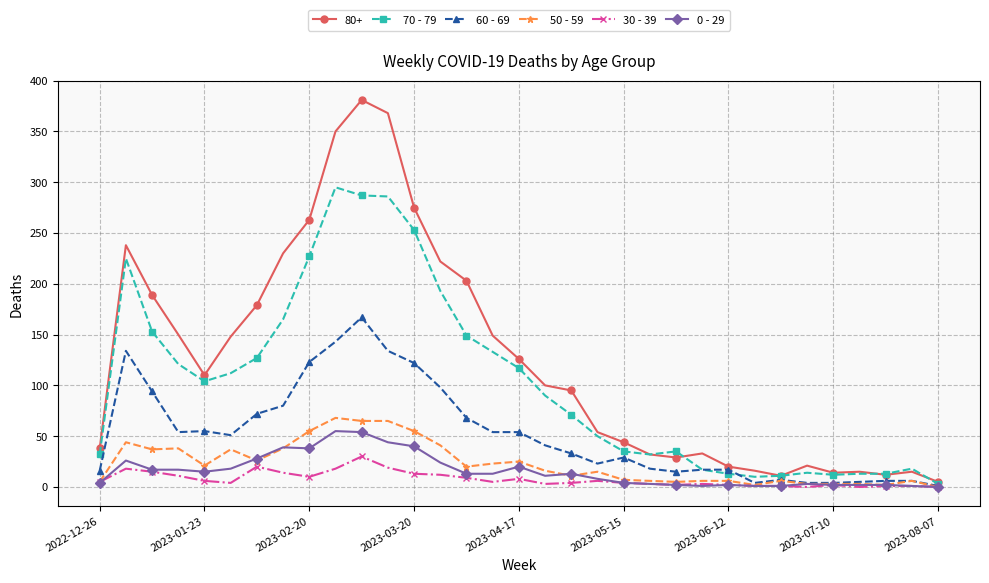

Which series has the largest range (max minus min)?

80+